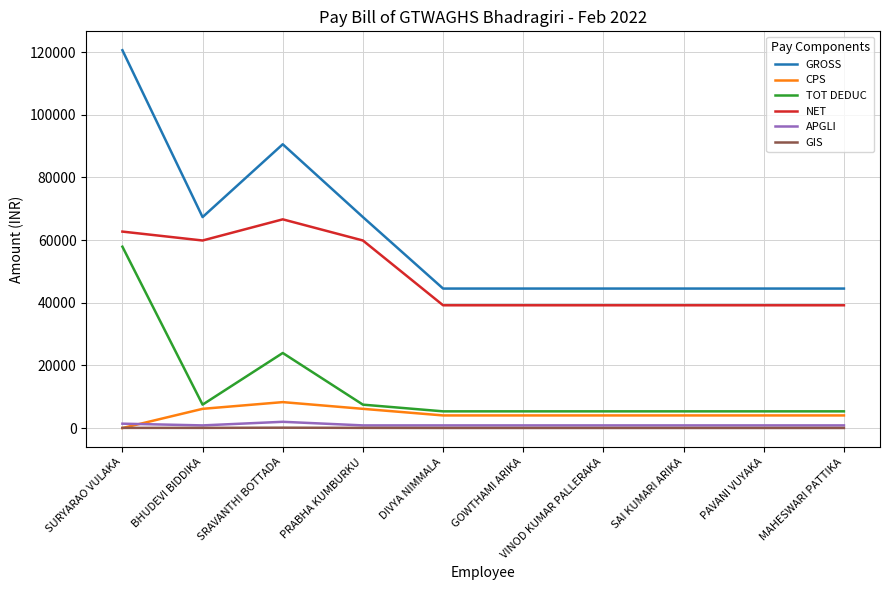

Which series has the largest range (max minus min)?

GROSS